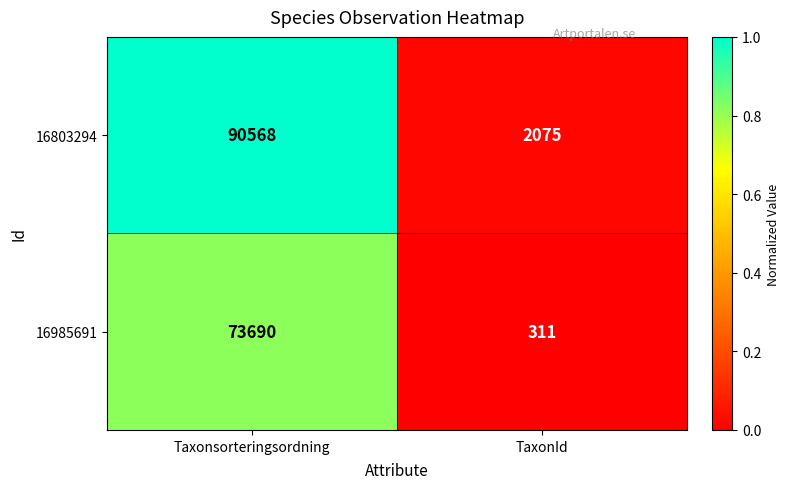

What is the sum of all 16985691 values?

74001